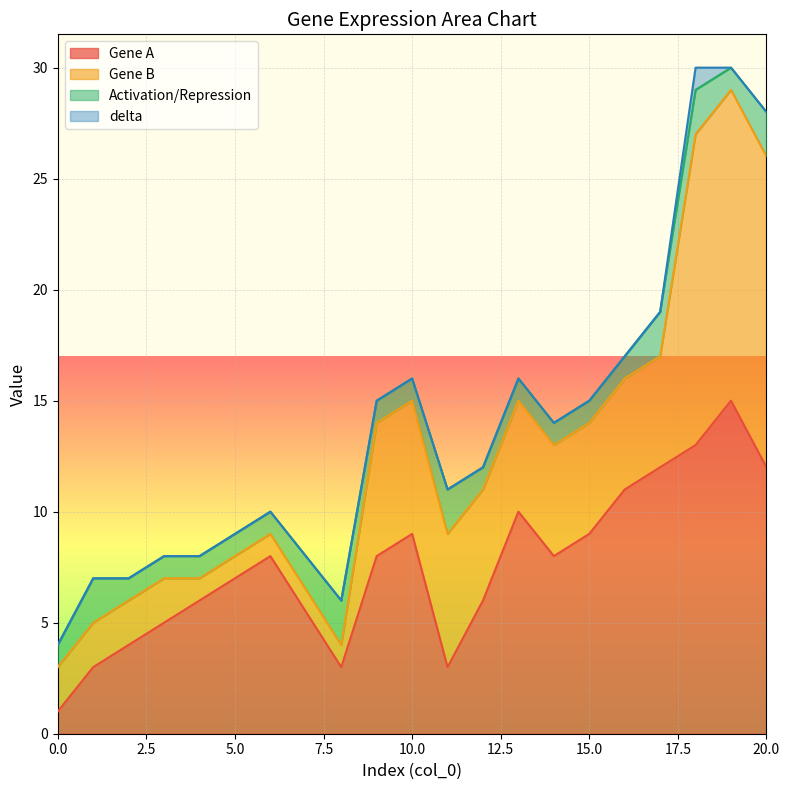

How many values in delta are above zero?

1